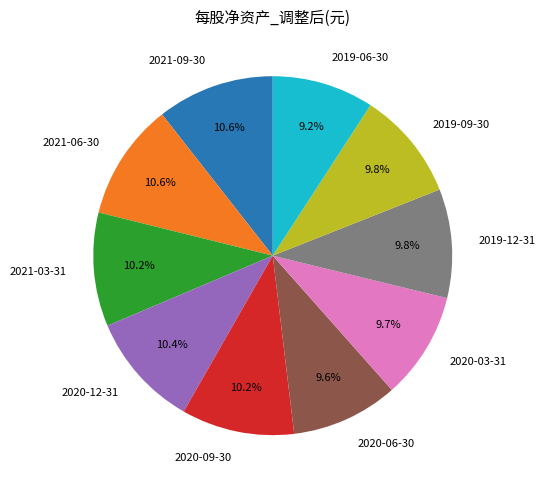

How many slices are in this pie chart?

10